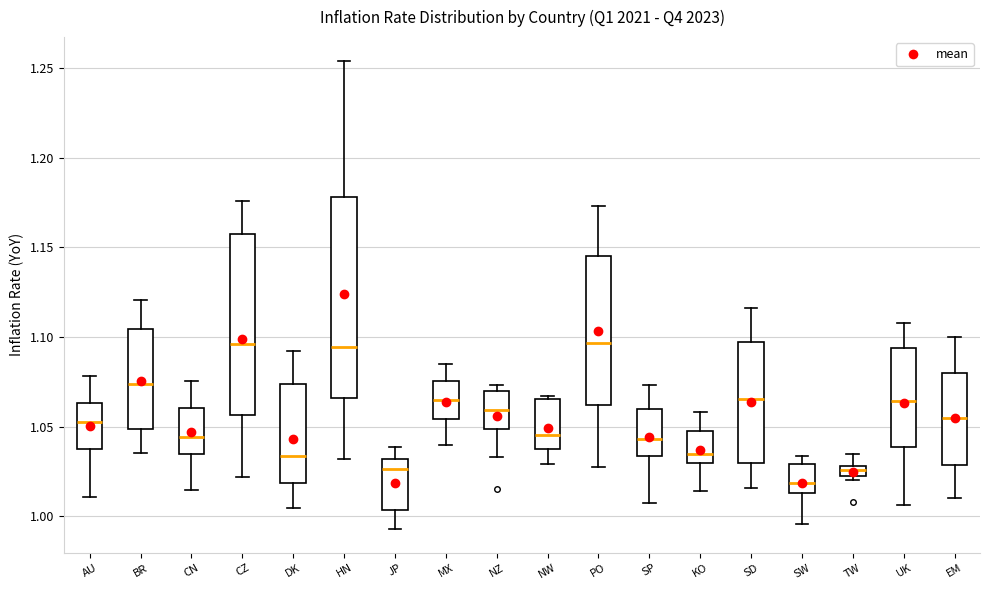

Which box has the lowest median line?

SW